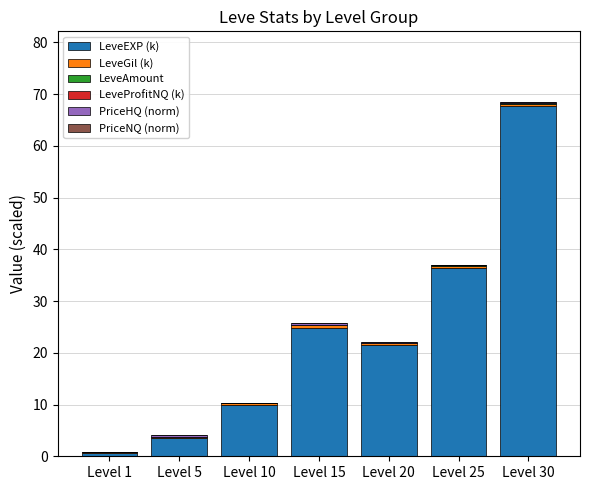

The value of LeveEXP (k) at Level 15 is 33.8. True or false?

False